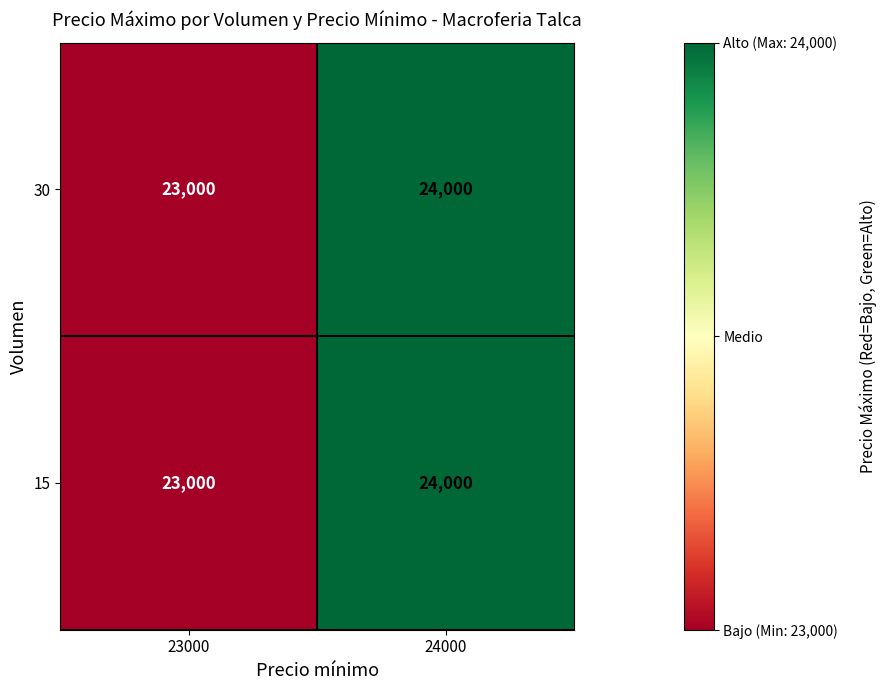

What is the maximum value shown in the chart?

24000